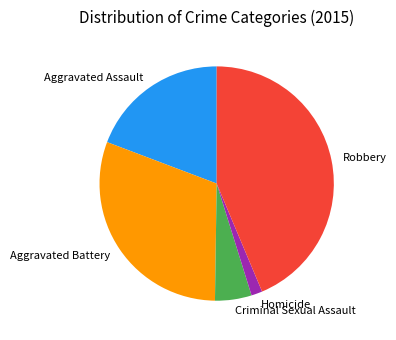

The Aggravated Battery slice represents 31% of the pie. True or false?

True